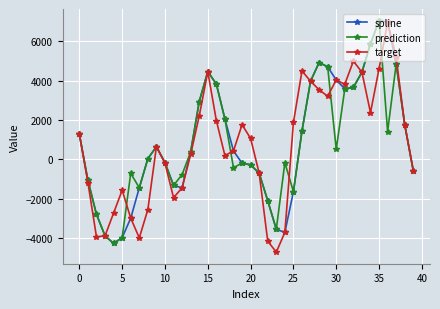

True or false: spline has more than 0 interior local peaks.

True